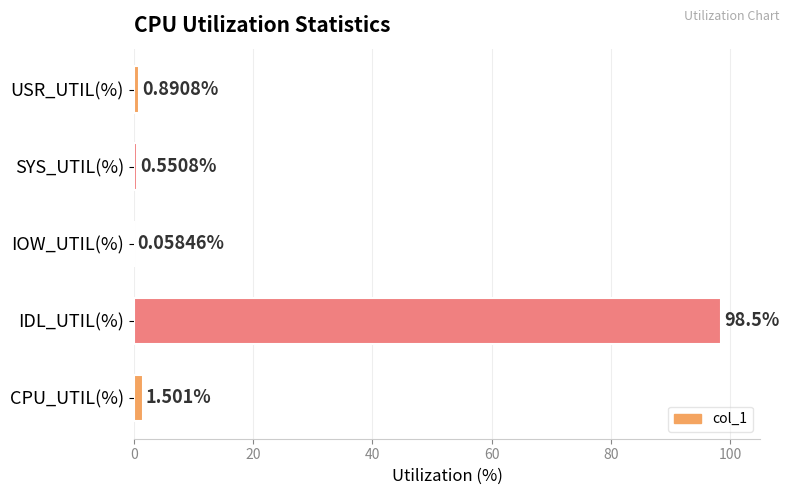

Where is the data nearest to the value 49?

CPU_UTIL(%)